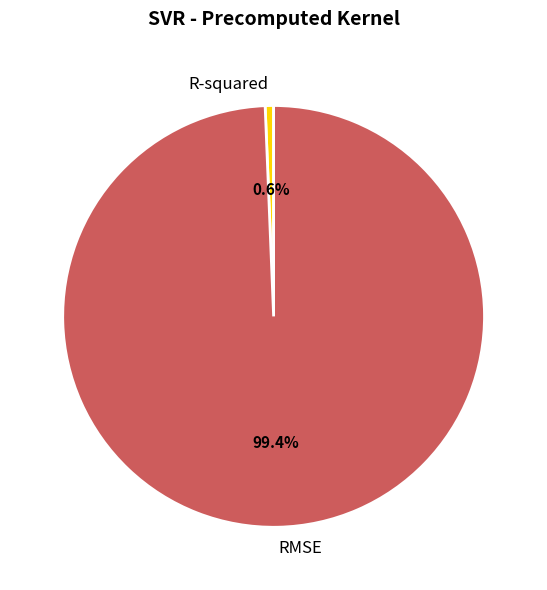

To the nearest percent, what percentage of the pie is R-squared?

1%